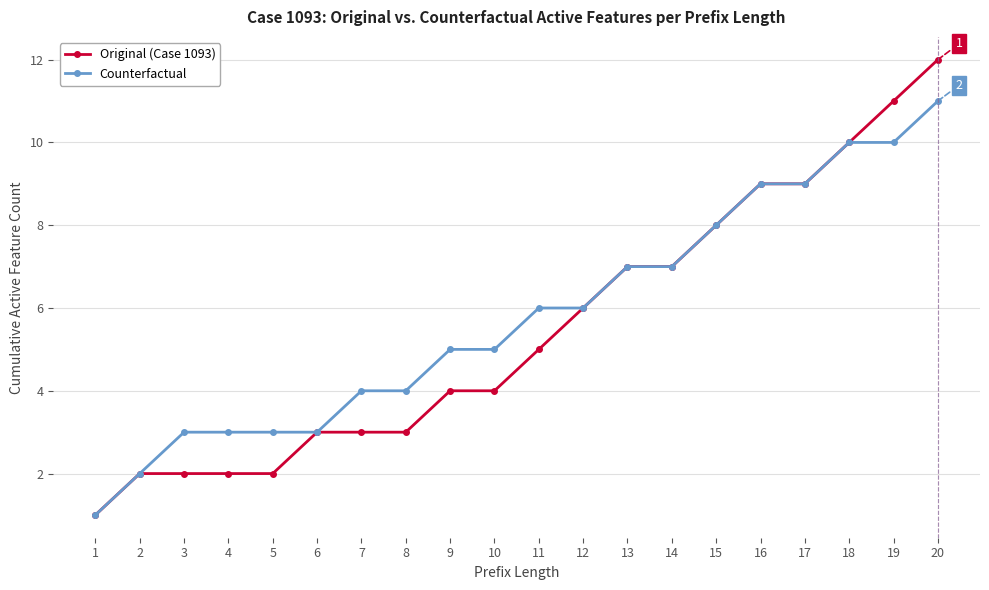

Which series has the widest spread of values?

Original (Case 1093)